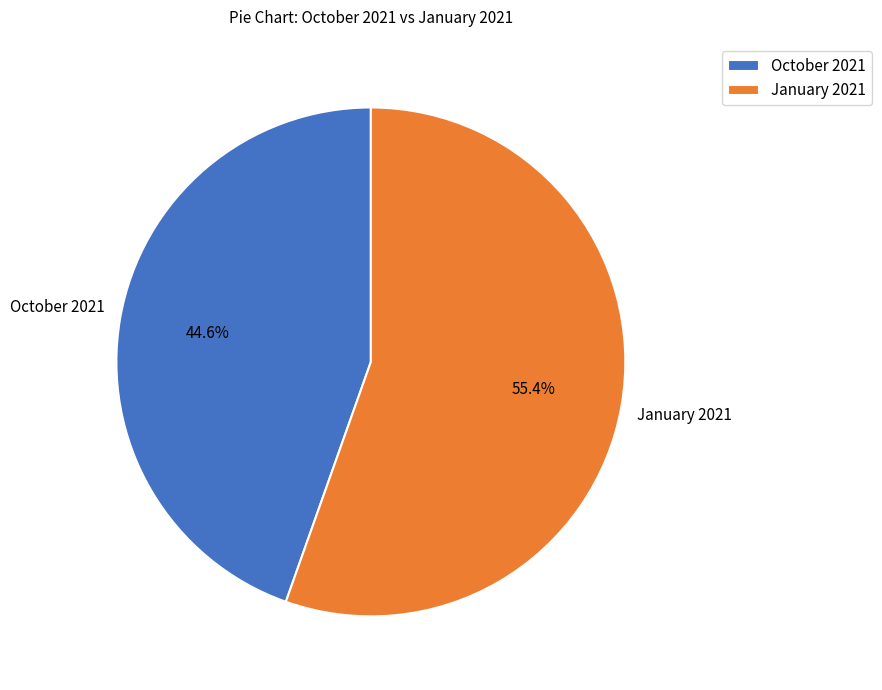

Rank the categories by value from highest to lowest.

January 2021, October 2021